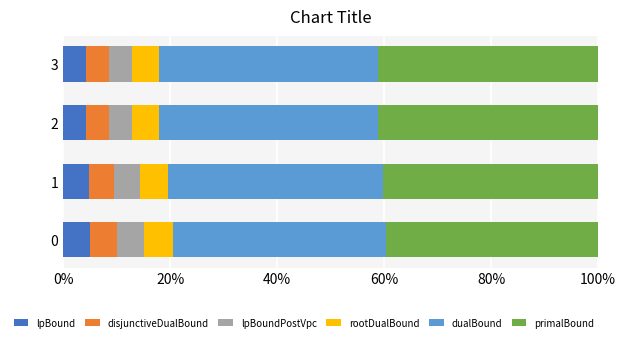

Is it true that lpBound equals 5.0 at 0?

True